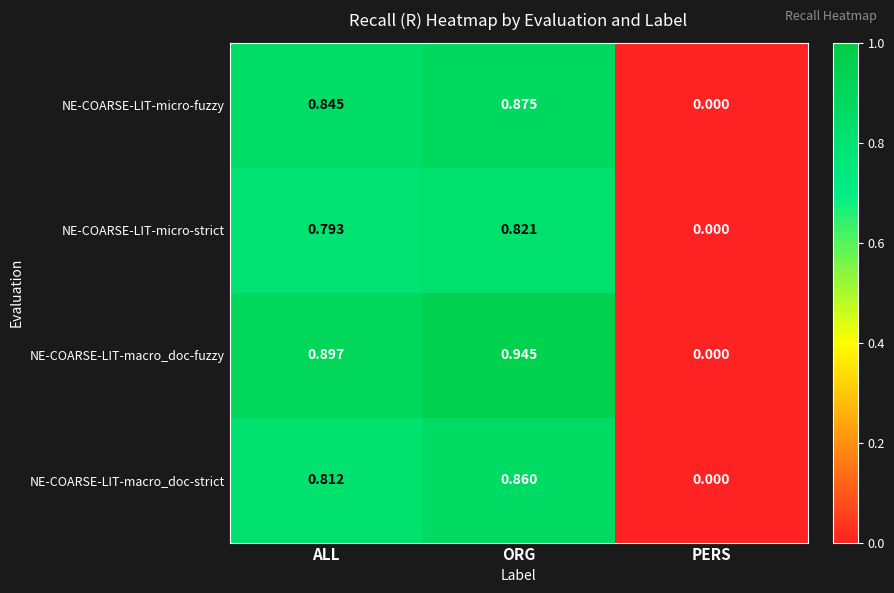

Which series has the widest spread of values?

NE-COARSE-LIT-macro_doc-fuzzy